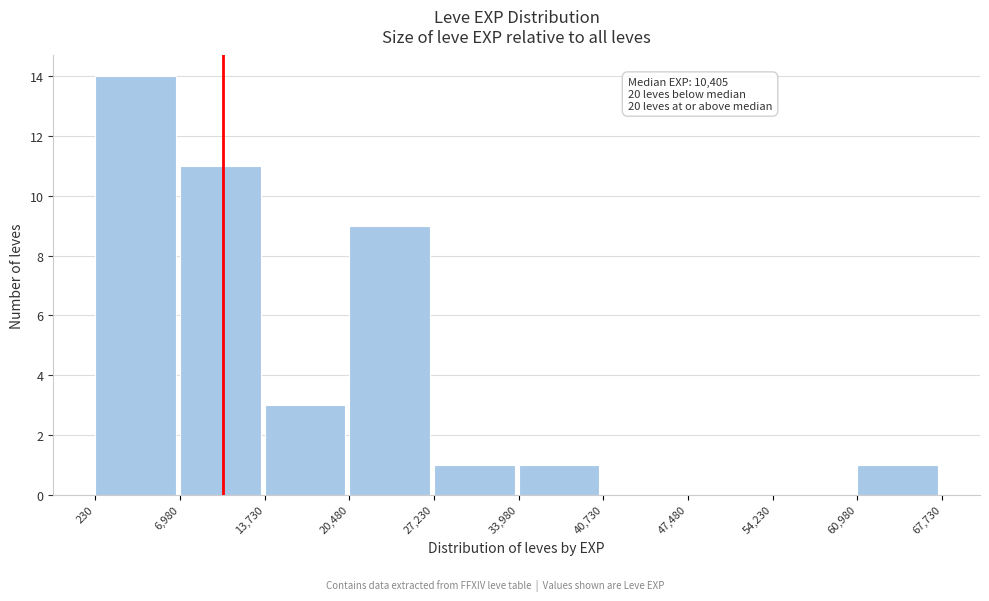

Over which range of the x-axis is the bar tallest?

230 to 6,980